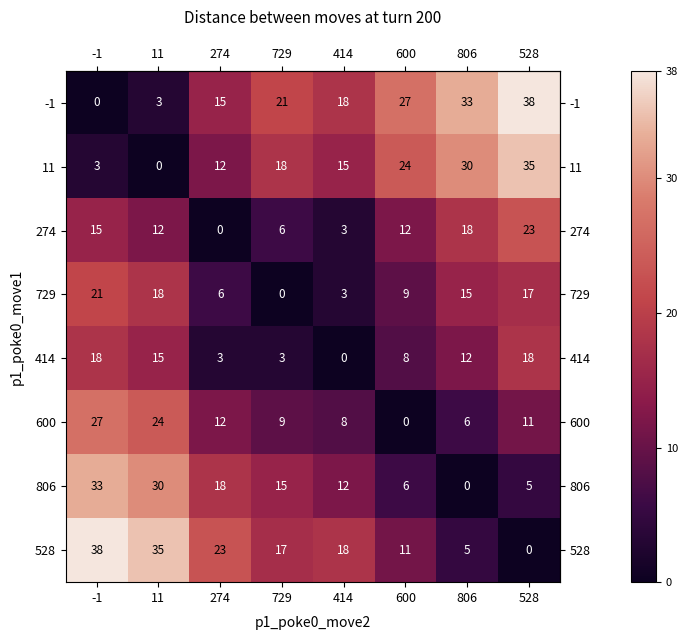

Read the 414 value at -1, to the nearest 5.

20